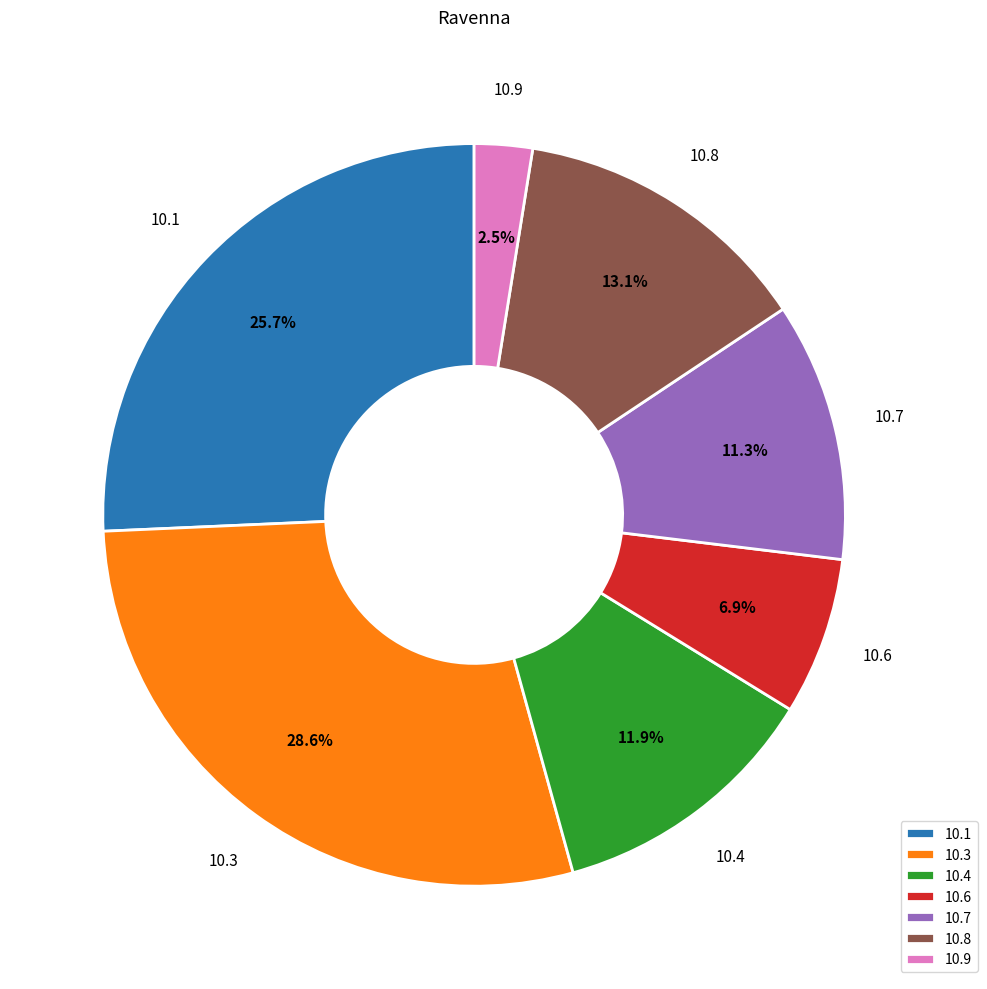

Which category has the smallest portion of the pie?

10.9